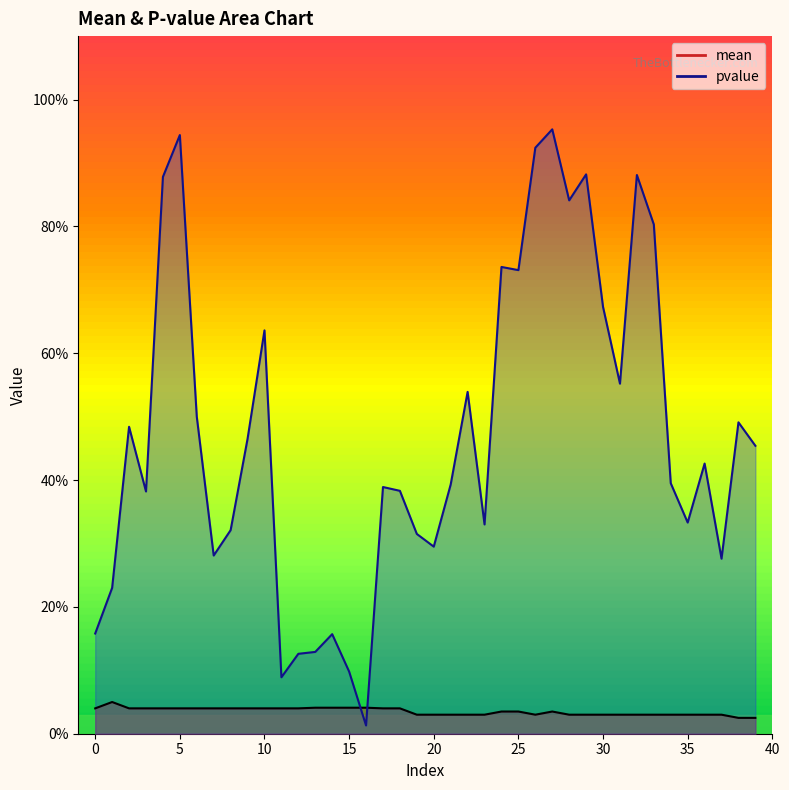

Reading left to right, list all the values displayed in this chart.

mean: 0.0	0.1	0.0	0.0	0.0	0.0	0.0	0.0	0.0	0.0	0.0	0.0	0.0	0.0	0.0	0.0	0.0	0.0	0.0	0.0	0.0	0.0	0.0	0.0	0.0	0.0	0.0	0.0	0.0	0.0	0.0	0.0	0.0	0.0	0.0	0.0	0.0	0.0	0.0	0.0
pvalue: 0.2	0.2	0.5	0.4	0.9	0.9	0.5	0.3	0.3	0.5	0.6	0.1	0.1	0.1	0.2	0.1	0.0	0.4	0.4	0.3	0.3	0.4	0.5	0.3	0.7	0.7	0.9	1.0	0.8	0.9	0.7	0.6	0.9	0.8	0.4	0.3	0.4	0.3	0.5	0.5